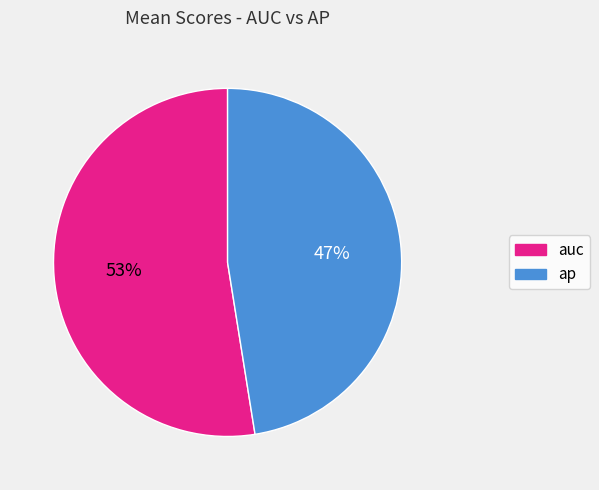

Do auc and ap together represent more than half of the pie?

Yes